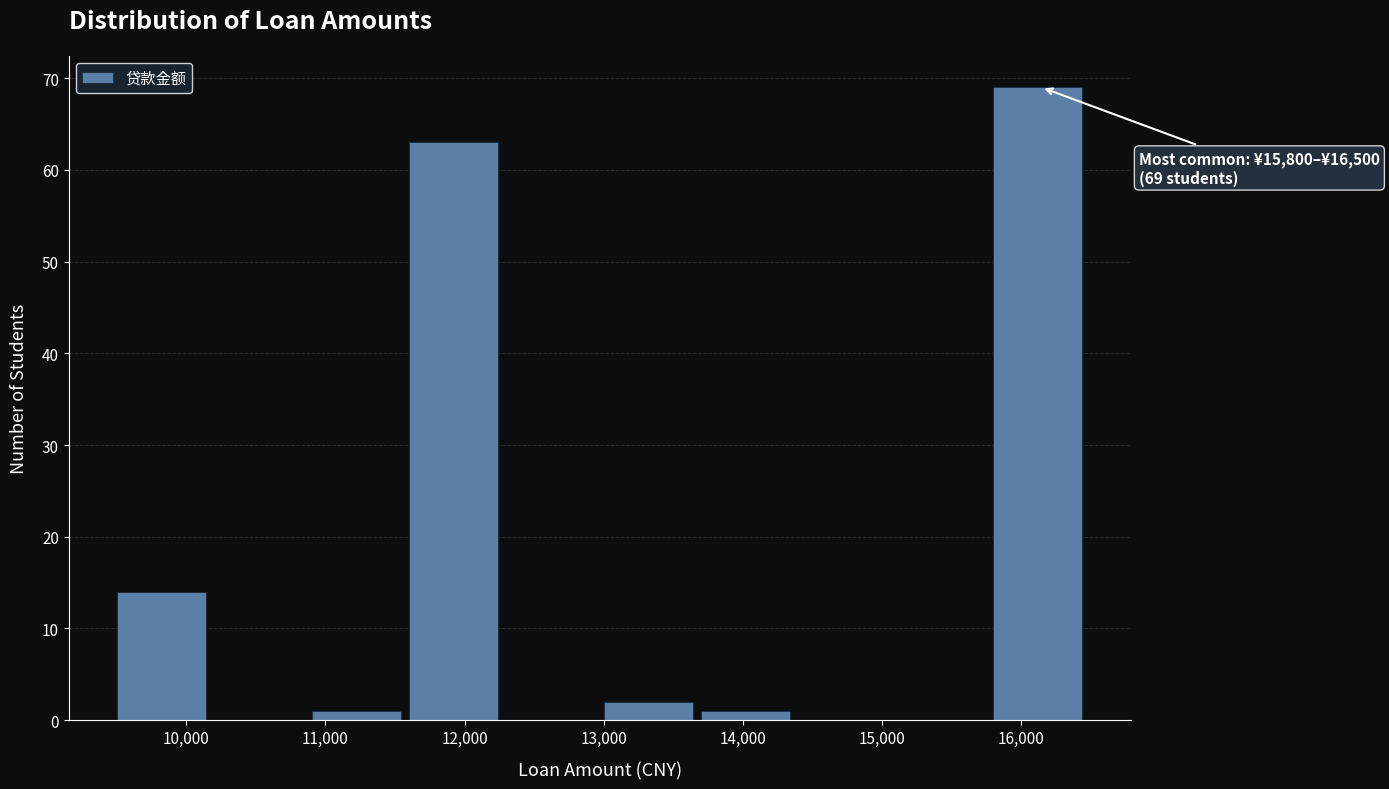

Over which range of the x-axis is the bar tallest?

15800 to 16500